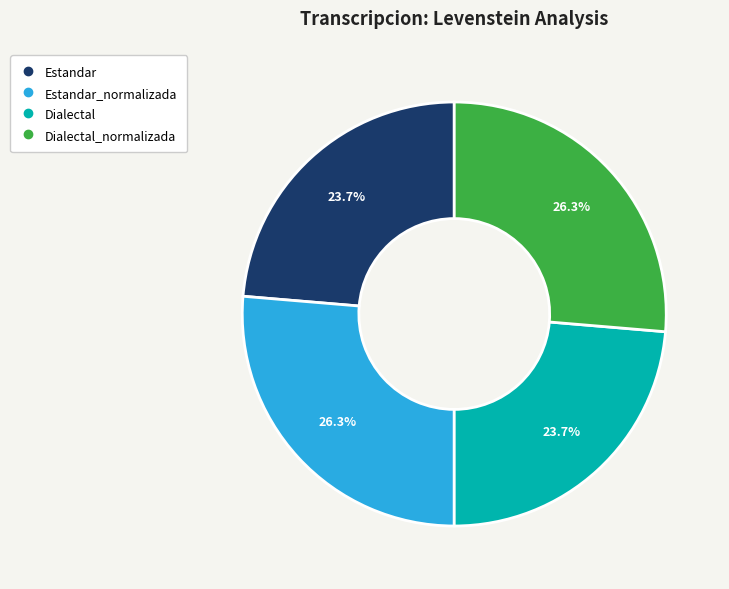

Does any single category account for the majority?

No